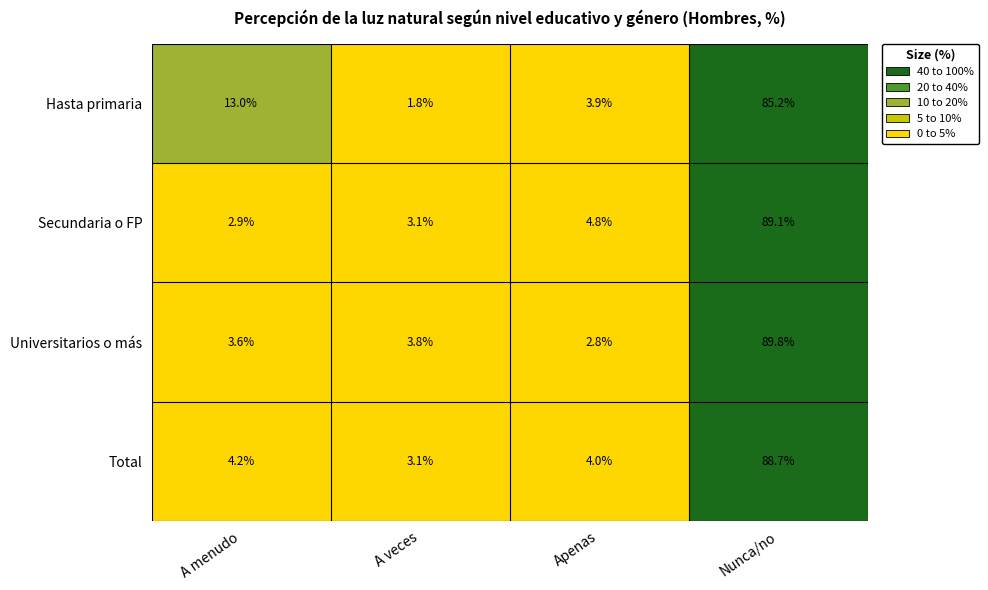

What is the sum of all Total values?

100.0